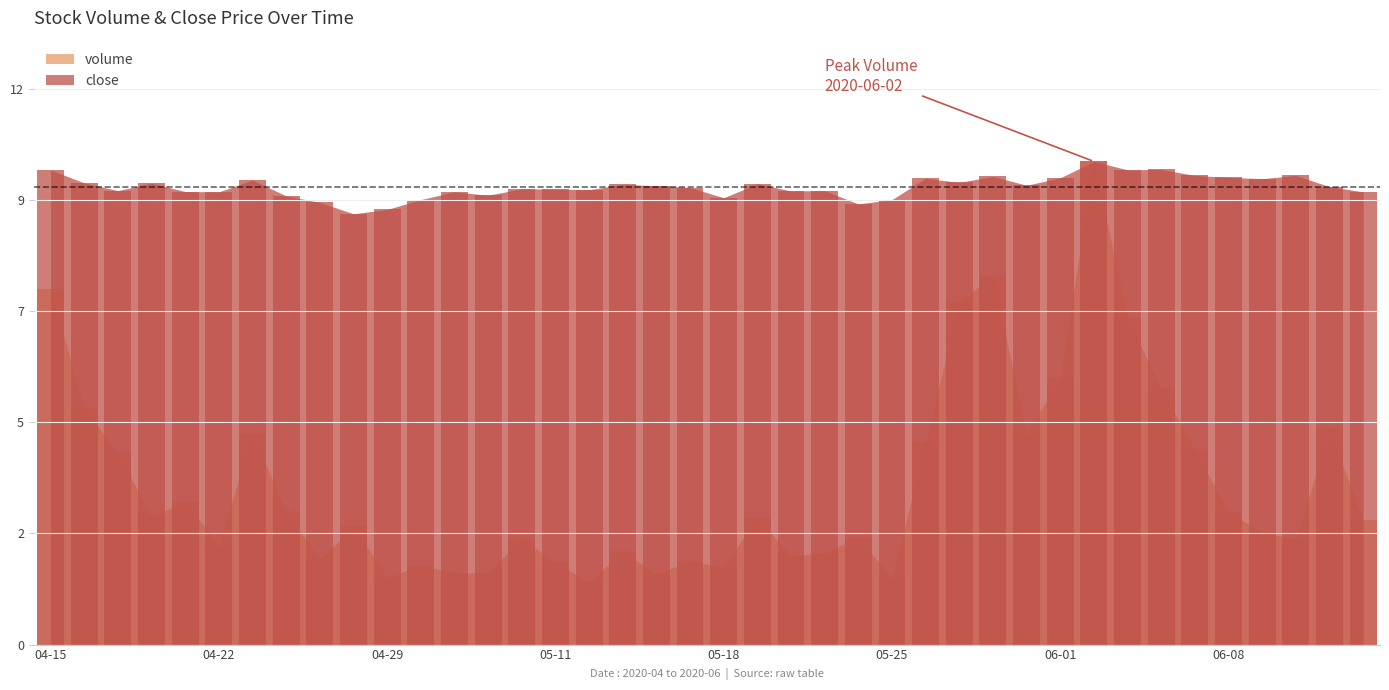

What is the difference between the highest and lowest values at 2020-04-21?

6.6